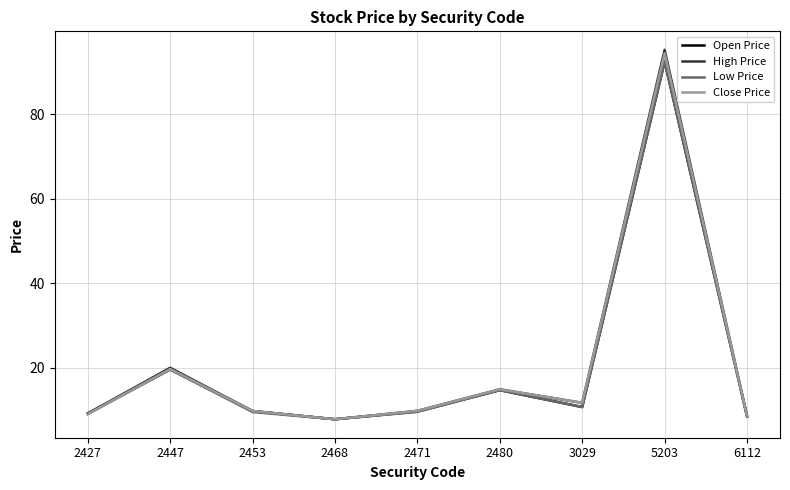

Is it true that Low Price equals 2.0 at 2427?

False